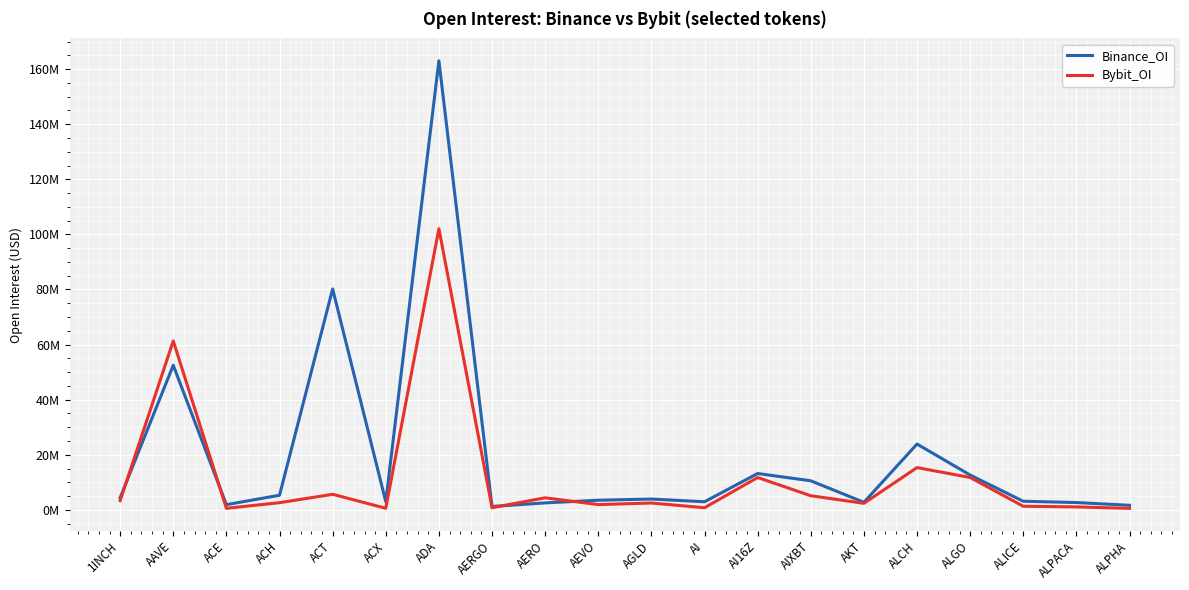

Does the chart display data point markers on the line(s)?

No